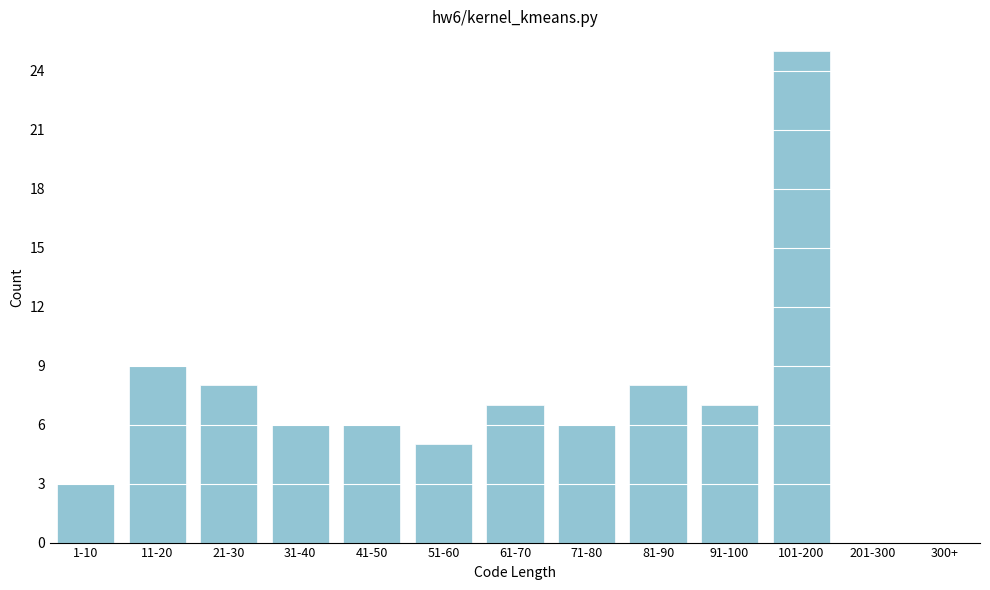

Reading left to right, extract all data points from this chart.

1-10=3	11-20=9	21-30=8	31-40=6	41-50=6	51-60=5	61-70=7	71-80=6	81-90=8	91-100=7	101-200=25	201-300=0